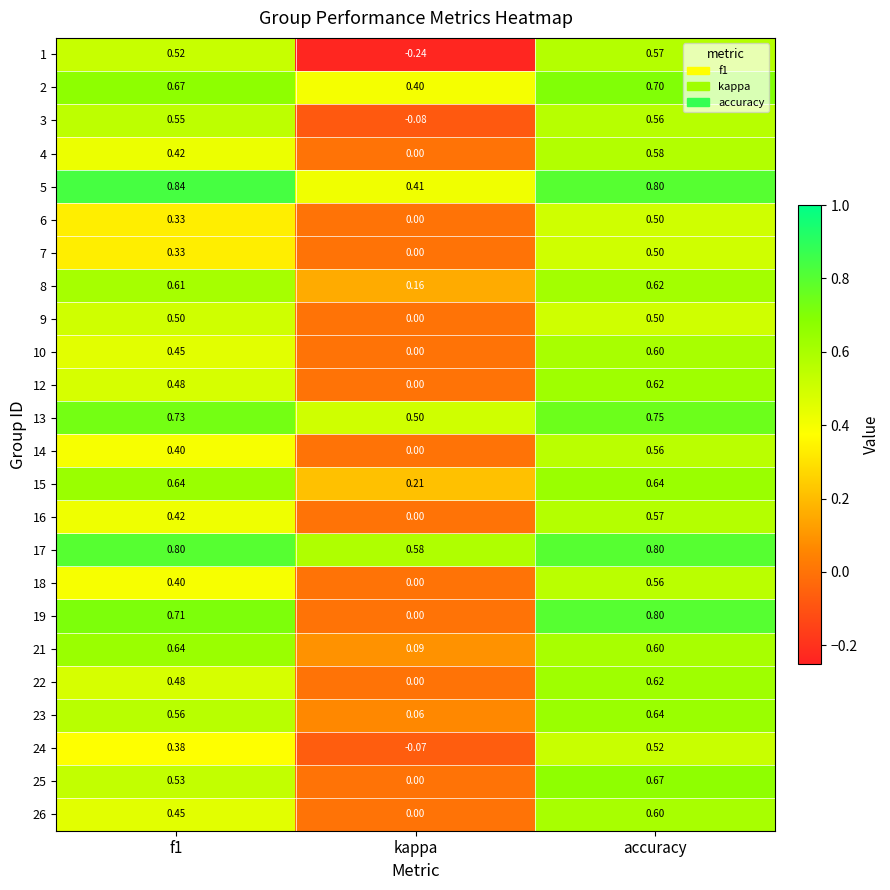

Which category has the highest value in the 26 series?

accuracy